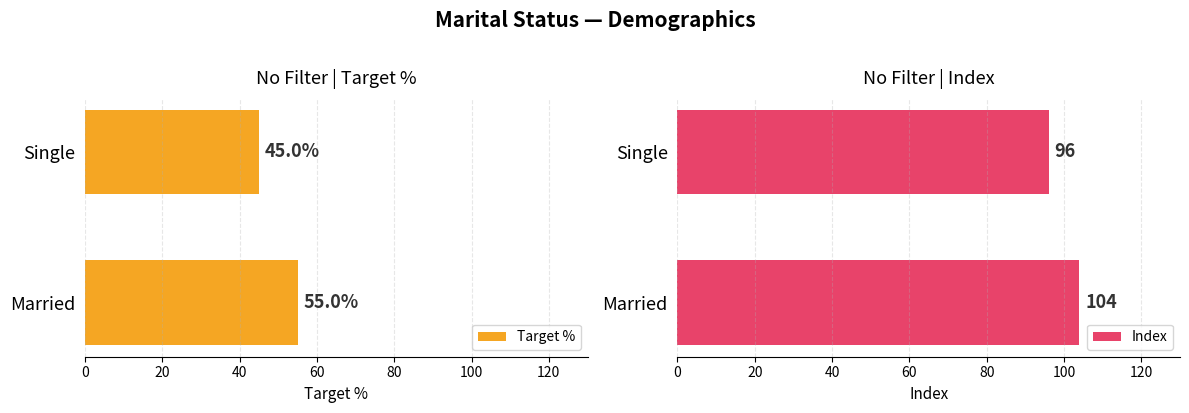

At how many categories does at least one series exceed 69?

2